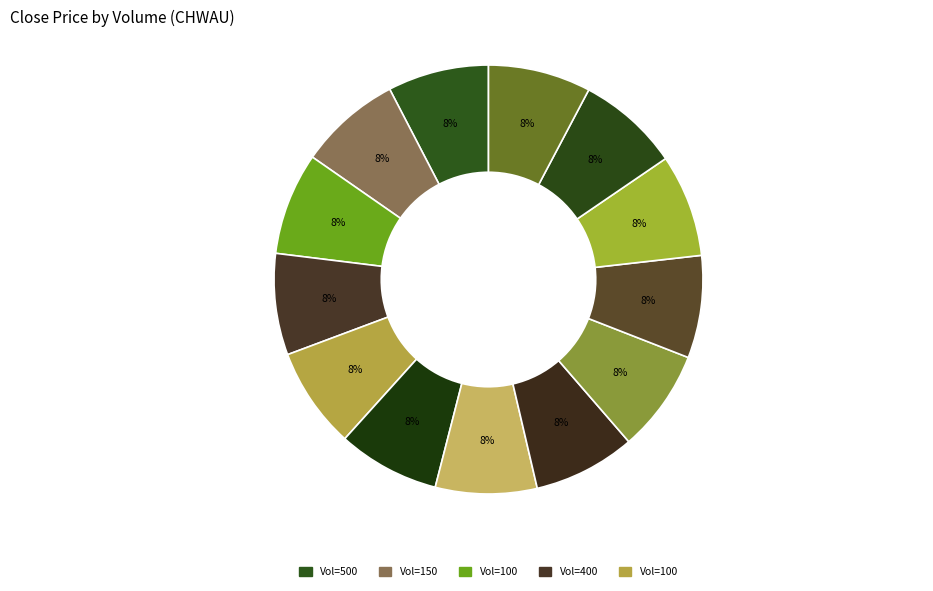

Count the number of slices in the pie.

13